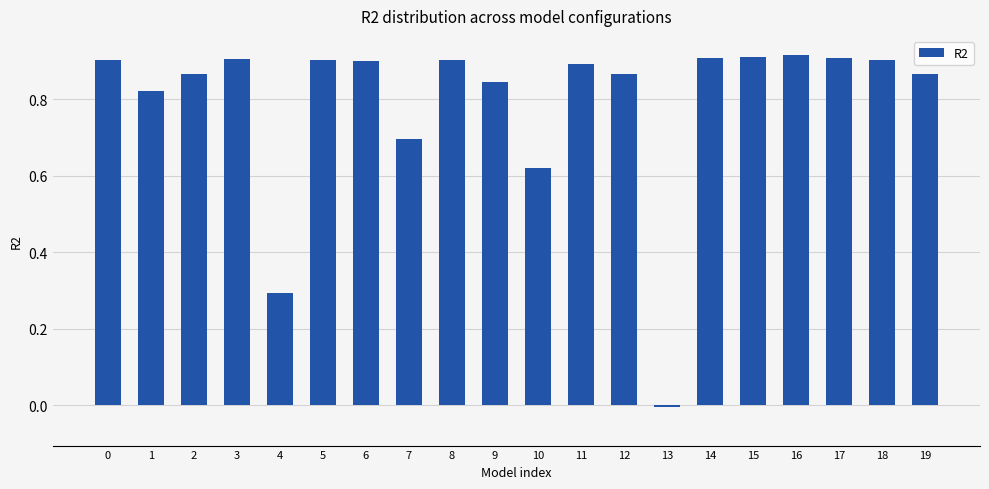

The value at 8 is 0.5. True or false?

False